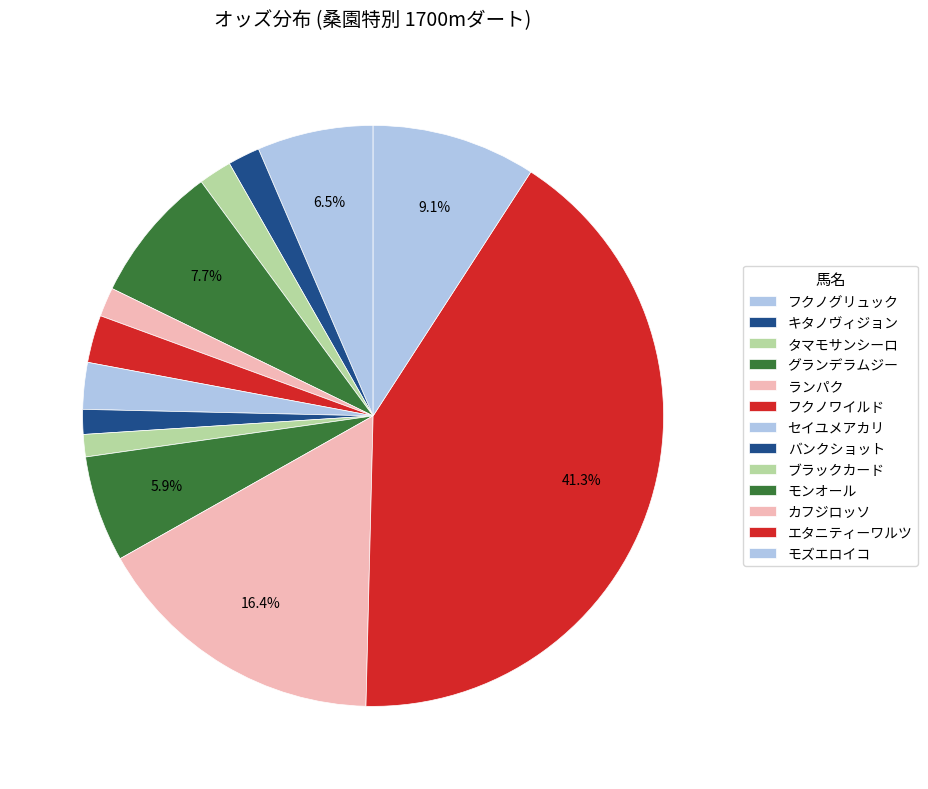

Count the number of slices in the pie.

13